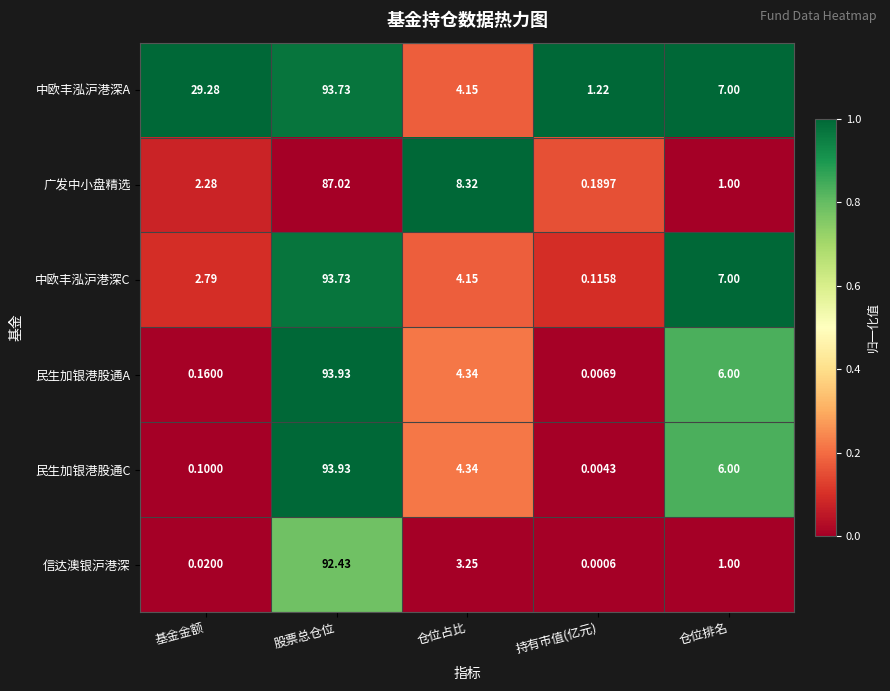

At which category is the sum across all series the highest?

股票总仓位